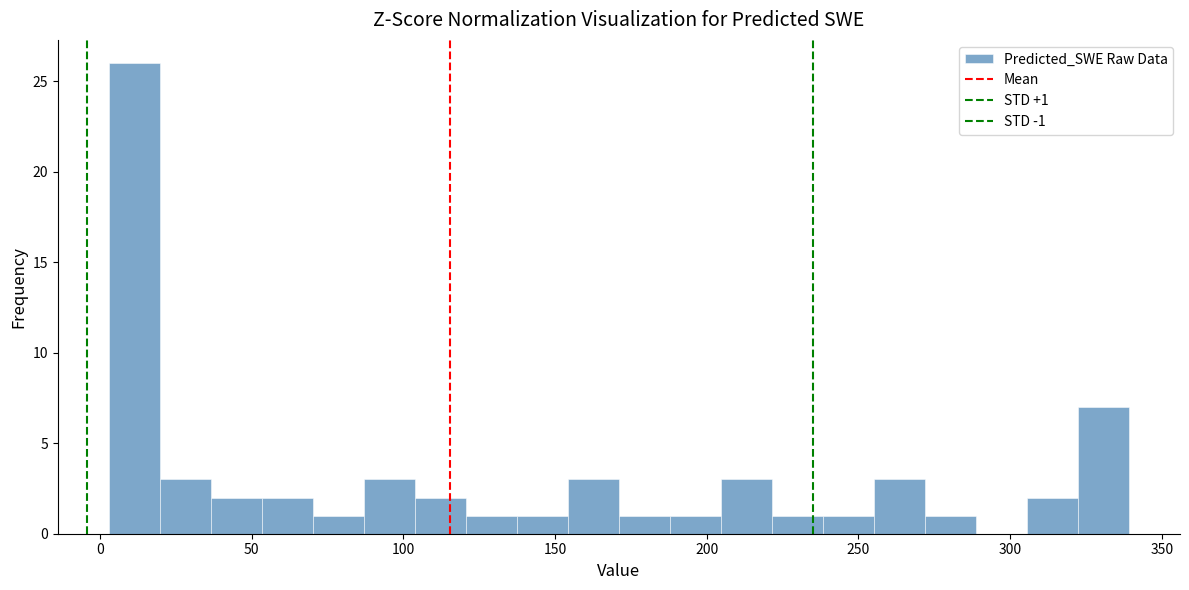

Around what value on the x-axis is the tallest bar? Give the approximate position of its centre, as read against the axis.

10